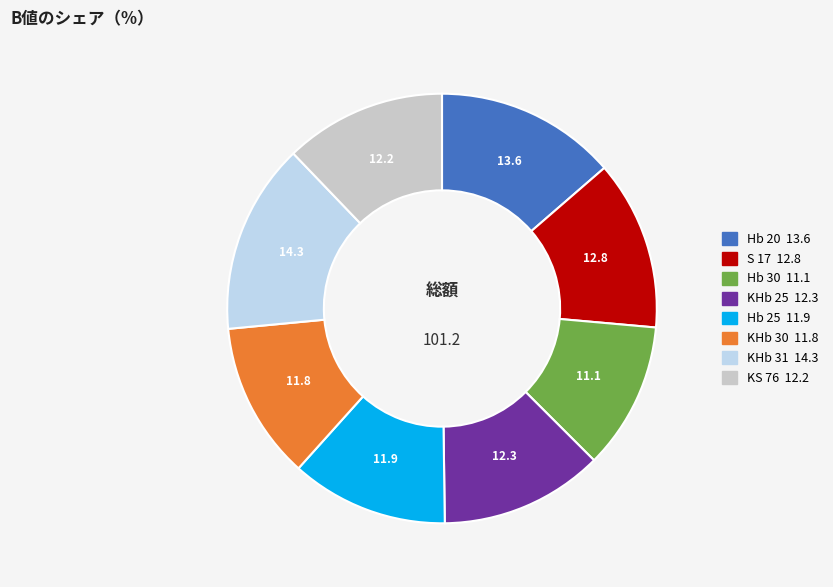

Combined, do Hb 25 and Hb 30 account for over 50%?

No